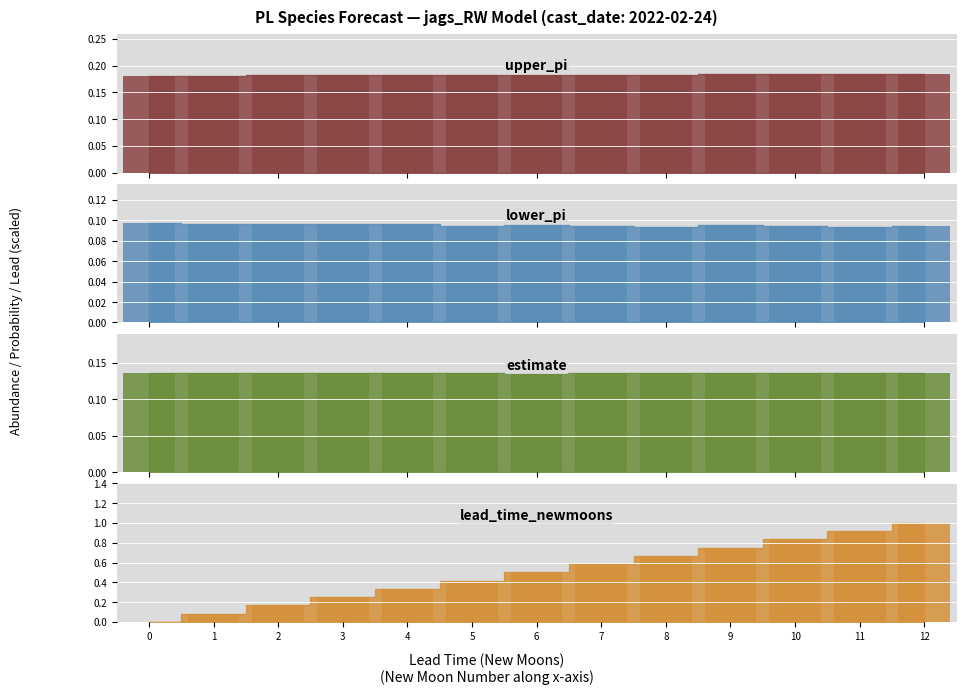

What is the greatest value displayed?

1.0